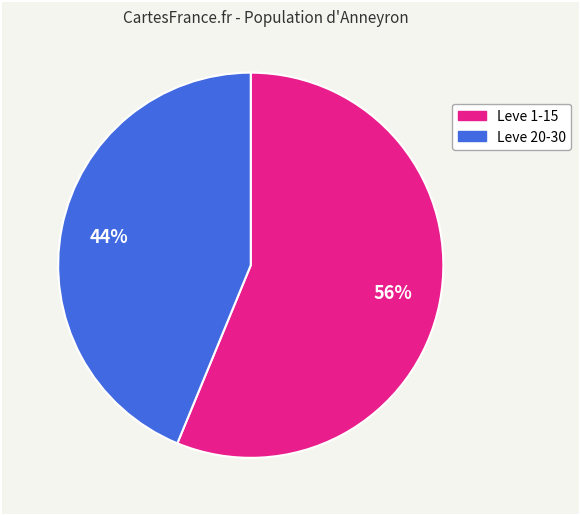

To the nearest percent, what is the average slice percentage?

50%